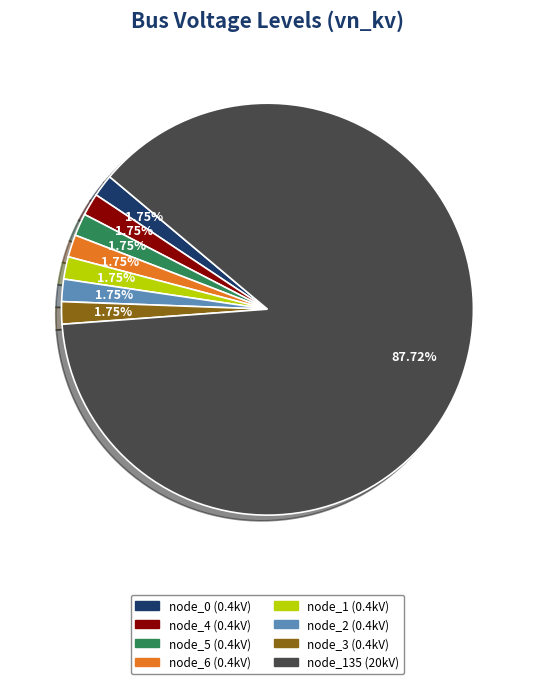

Does any single category account for the majority?

Yes